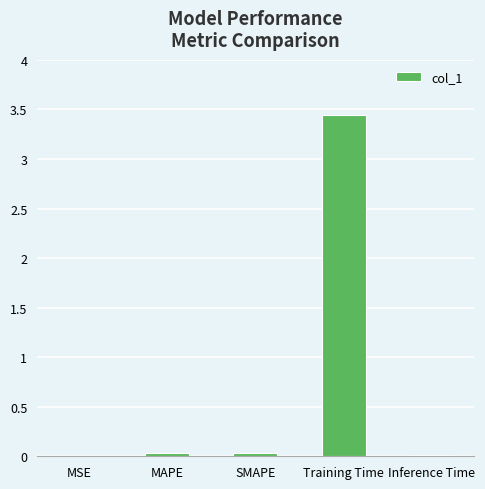

Count the number of data series in this chart.

1